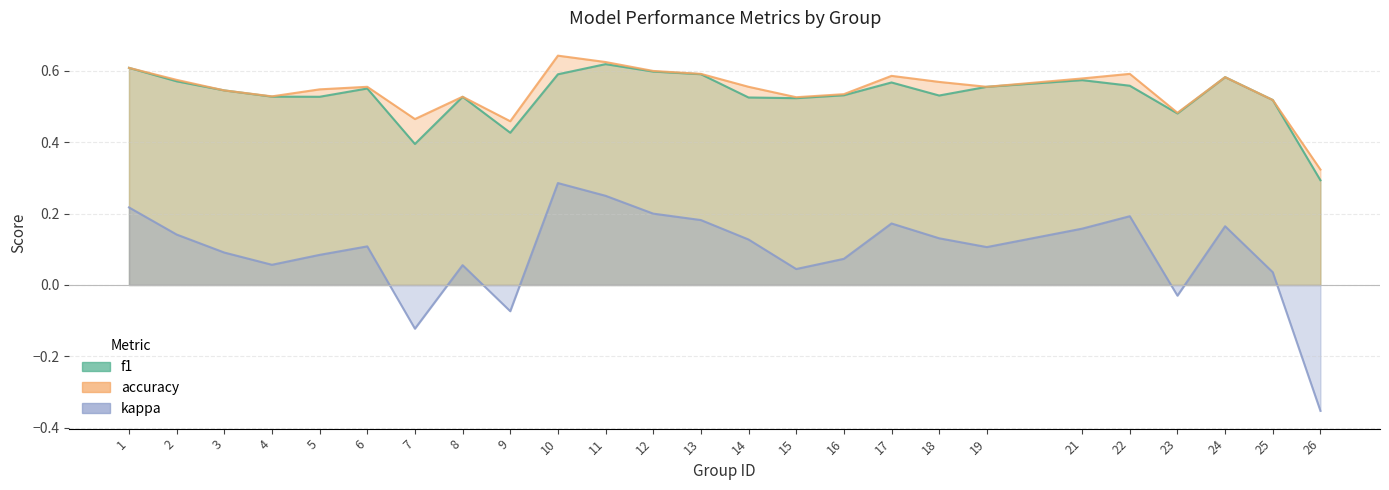

At 9, list the series in order from largest to smallest.

accuracy, f1, kappa